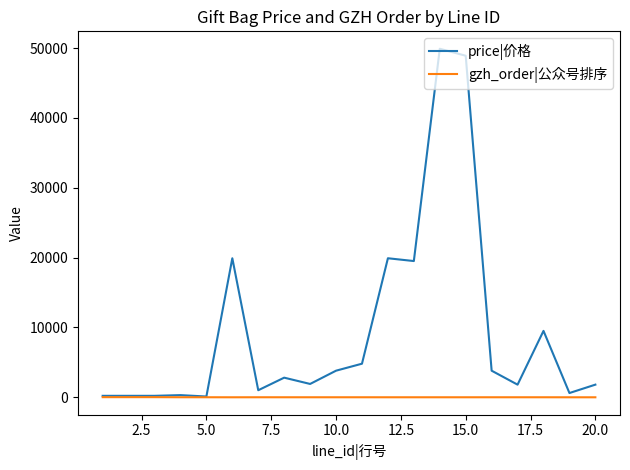

How many categories are shown in the chart?

20